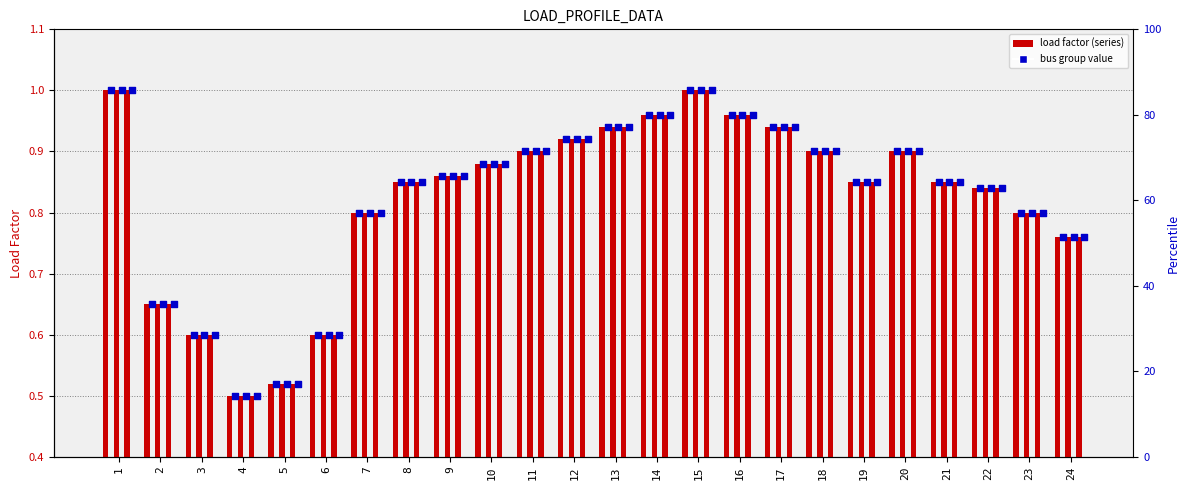

At which category is the sum across all series the highest?

1